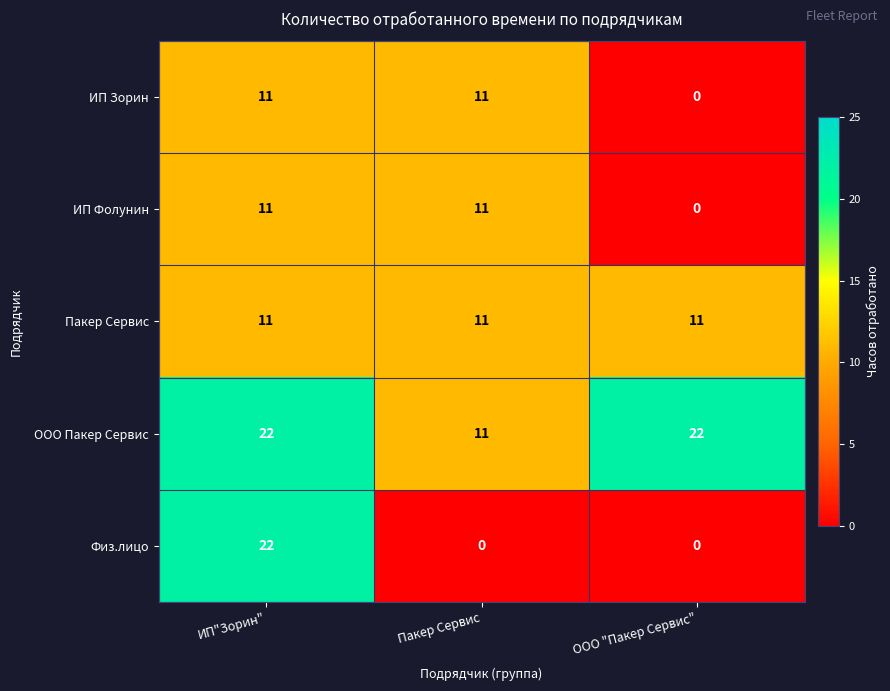

What is the average value of the ООО Пакер Сервис series?

18